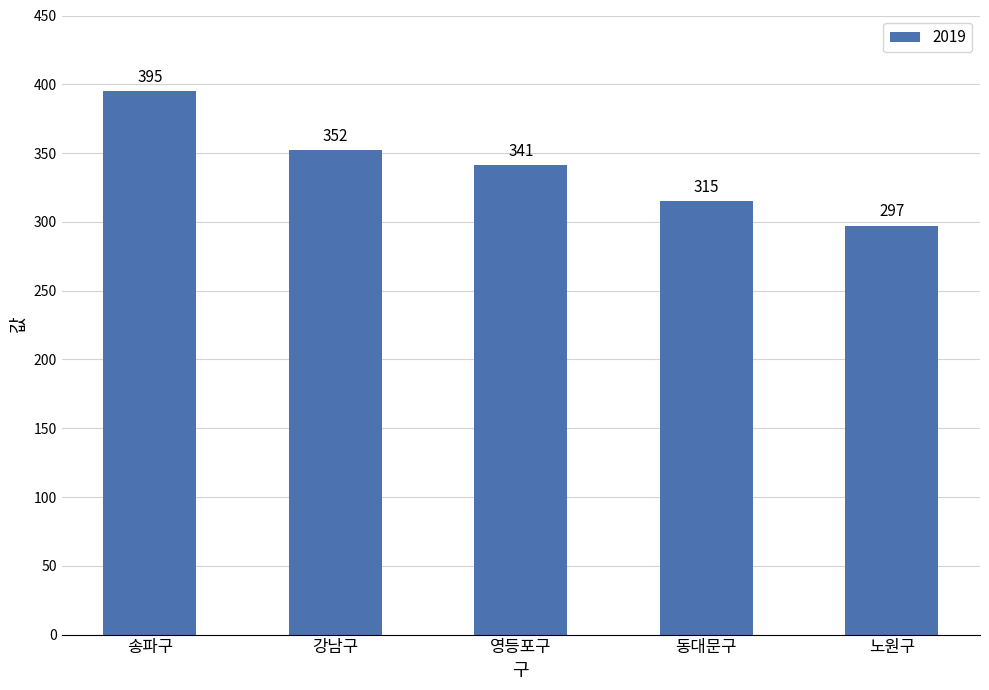

What is the average value?

340